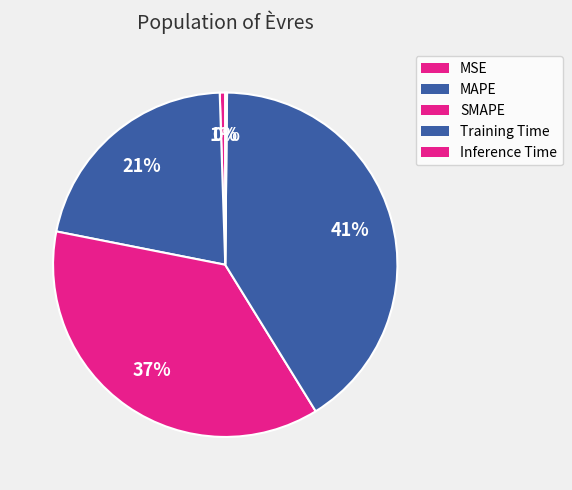

What is the smallest slice in the pie chart?

Inference Time